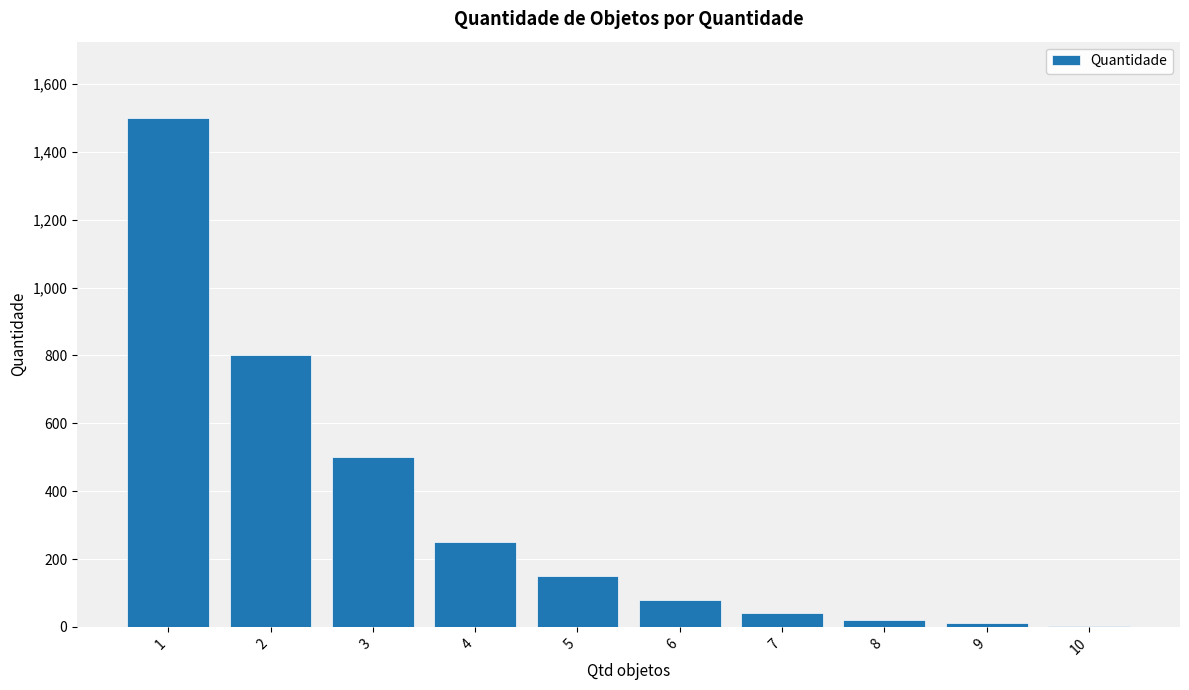

Reading left to right, extract all data points from this chart.

1=1500	2=800	3=500	4=250	5=150	6=80	7=40	8=20	9=10	10=2